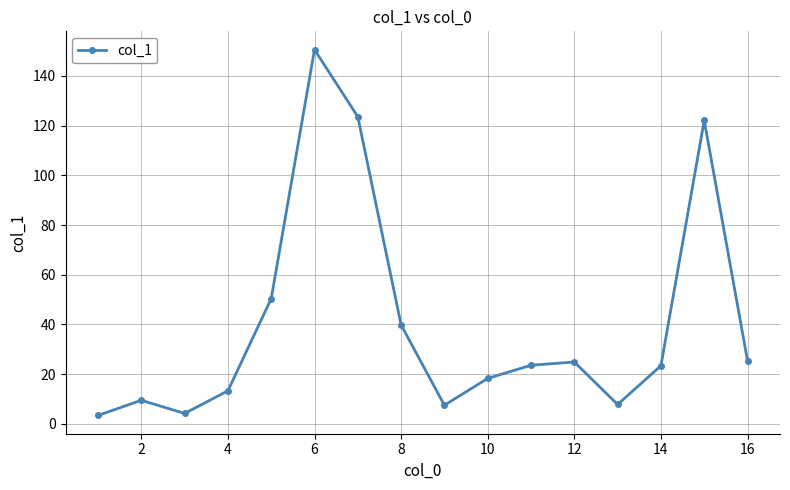

What is the average value?

40.5